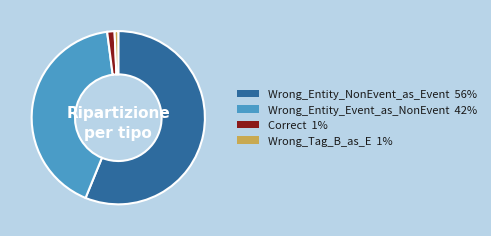

True or false: Correct accounts for 1% of the total.

True